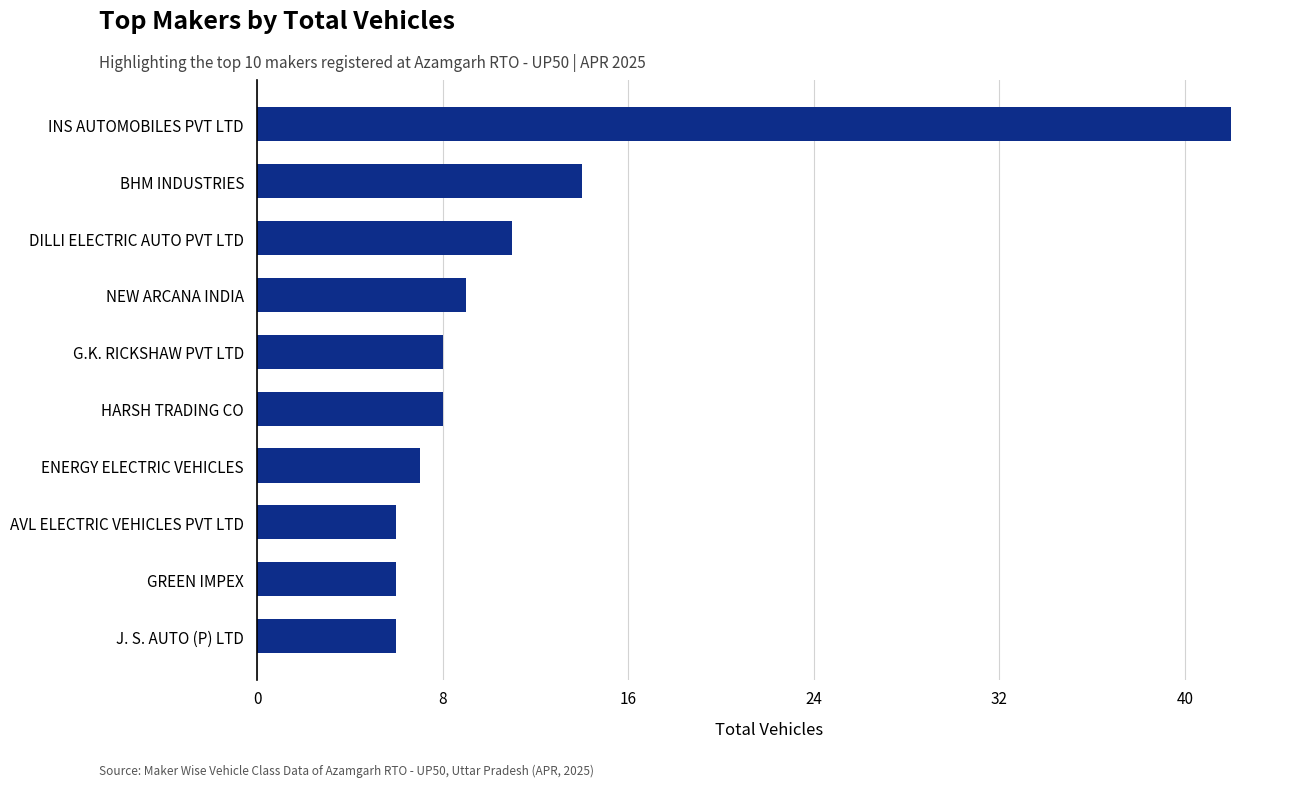

What is the change in value from AVL ELECTRIC VEHICLES PVT LTD to NEW ARCANA INDIA?

+3